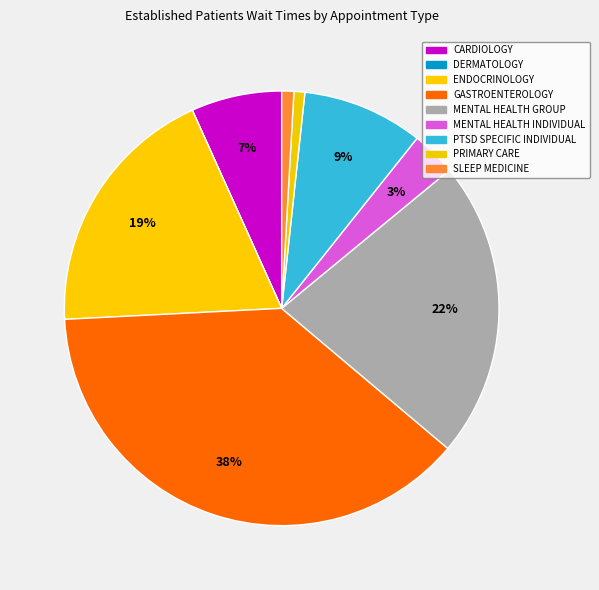

Rank the categories by value from lowest to highest.

DERMATOLOGY, PRIMARY CARE, SLEEP MEDICINE, MENTAL HEALTH INDIVIDUAL, CARDIOLOGY, PTSD SPECIFIC INDIVIDUAL, ENDOCRINOLOGY, MENTAL HEALTH GROUP, GASTROENTEROLOGY